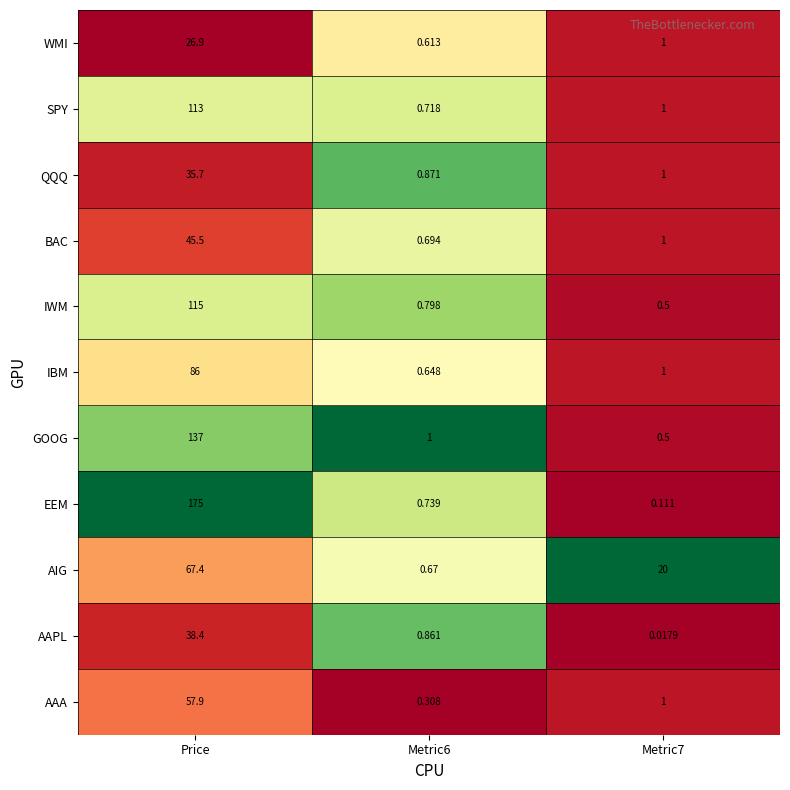

Rank the series at Price from highest to lowest value.

EEM, GOOG, IWM, SPY, IBM, AIG, AAA, BAC, AAPL, QQQ, WMI